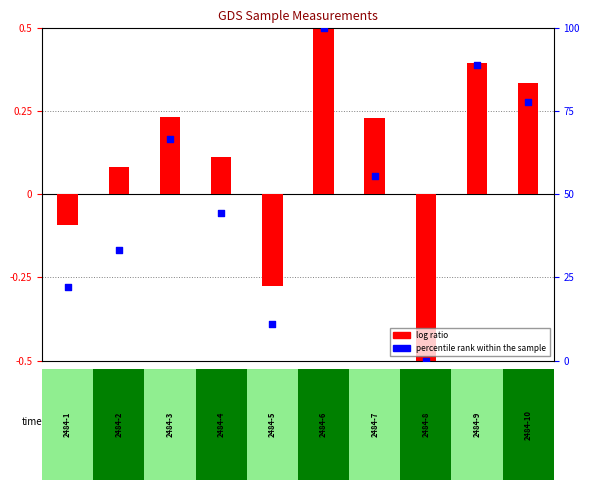

What are all the series names shown in the legend?

log ratio, percentile rank within the sample